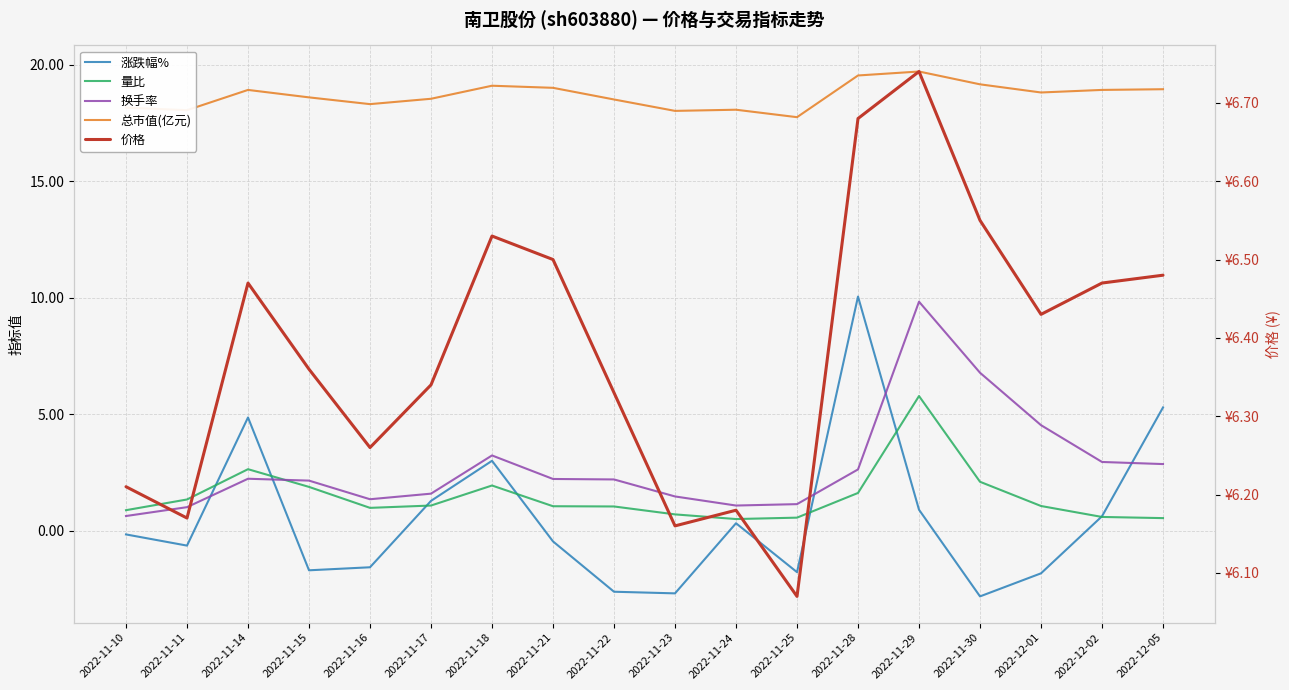

Where does the 量比 series first go above 1?

2022-11-11